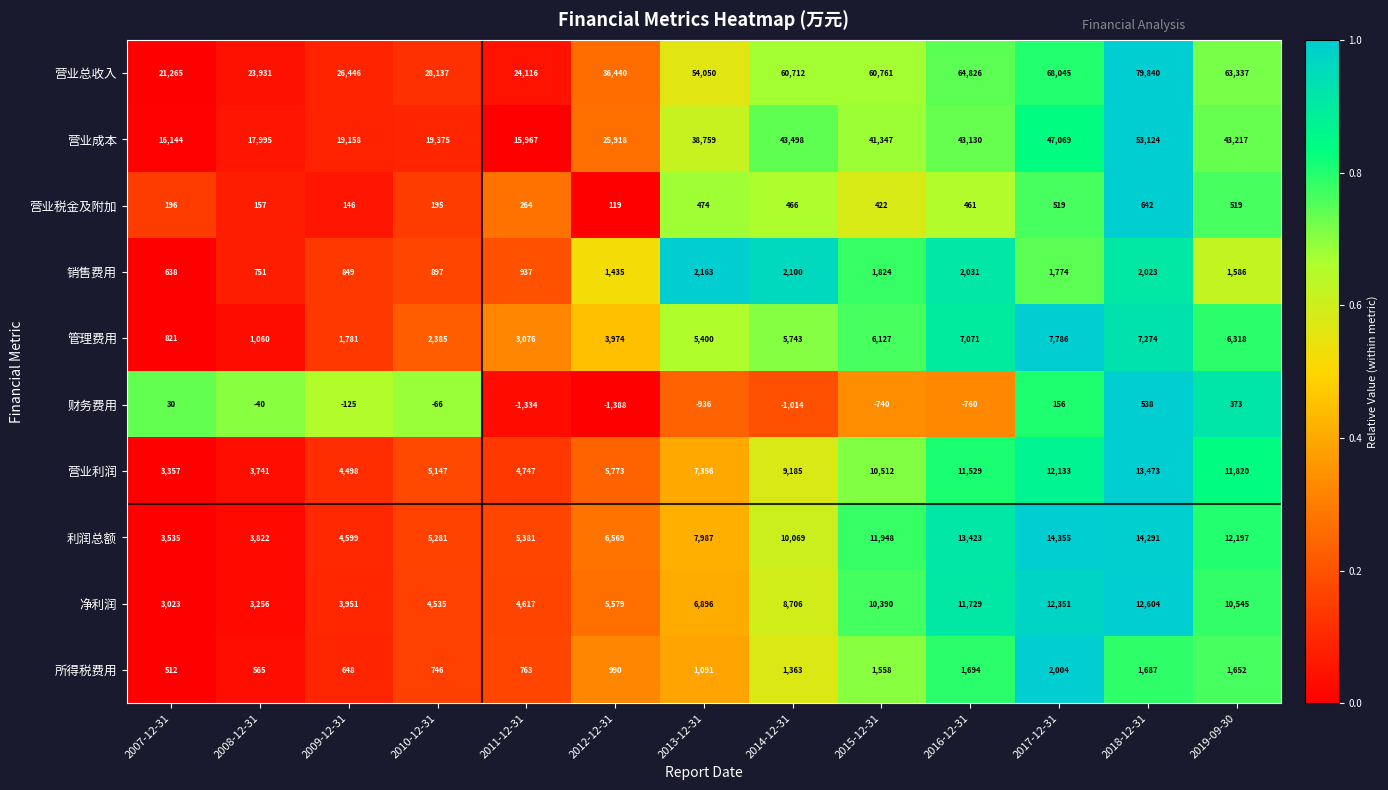

Rank the series by their maximum value, from highest to lowest.

营业总收入, 营业成本, 利润总额, 营业利润, 净利润, 管理费用, 销售费用, 所得税费用, 营业税金及附加, 财务费用